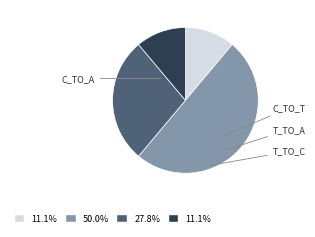

How many segments does this pie chart have?

4